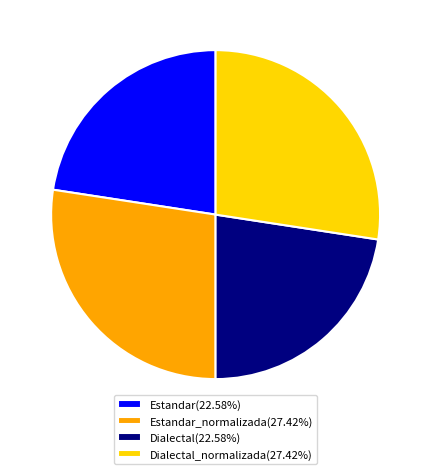

How many segments does this pie chart have?

4